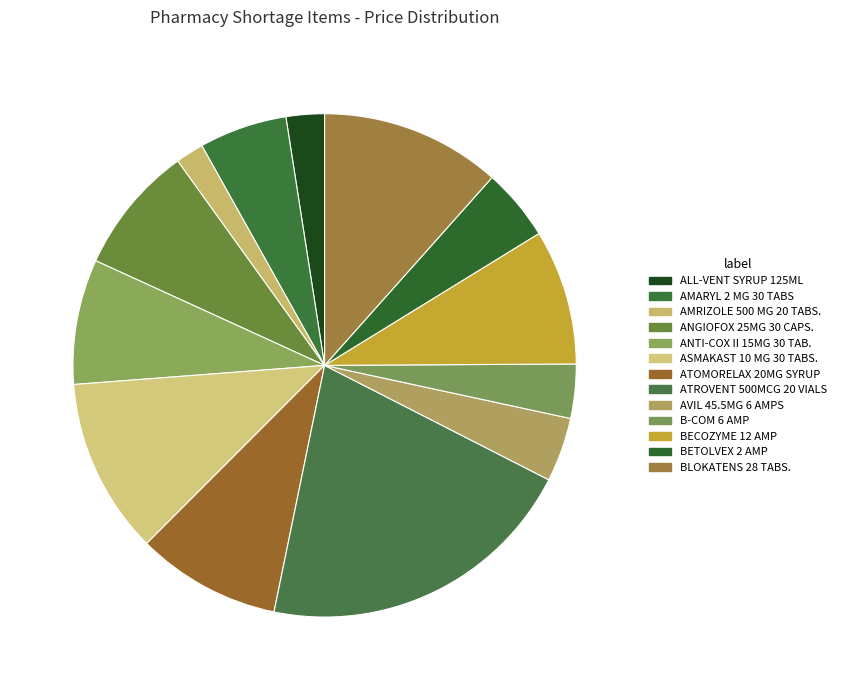

Count the number of slices in the pie.

13